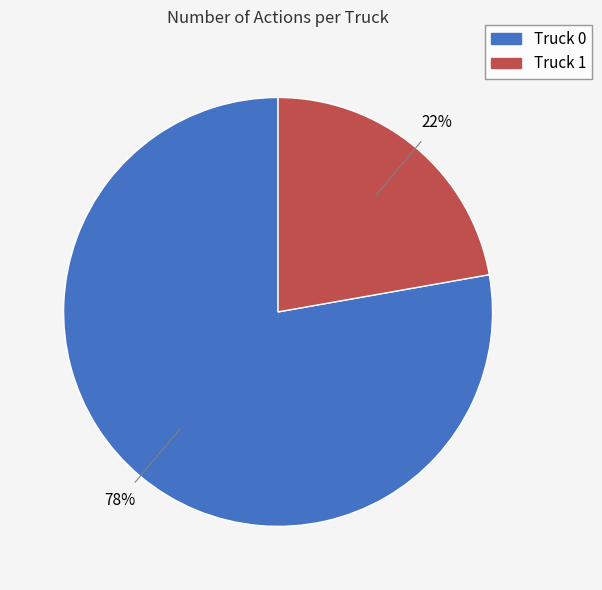

To the nearest percent, what portion does Truck 1 represent?

22%